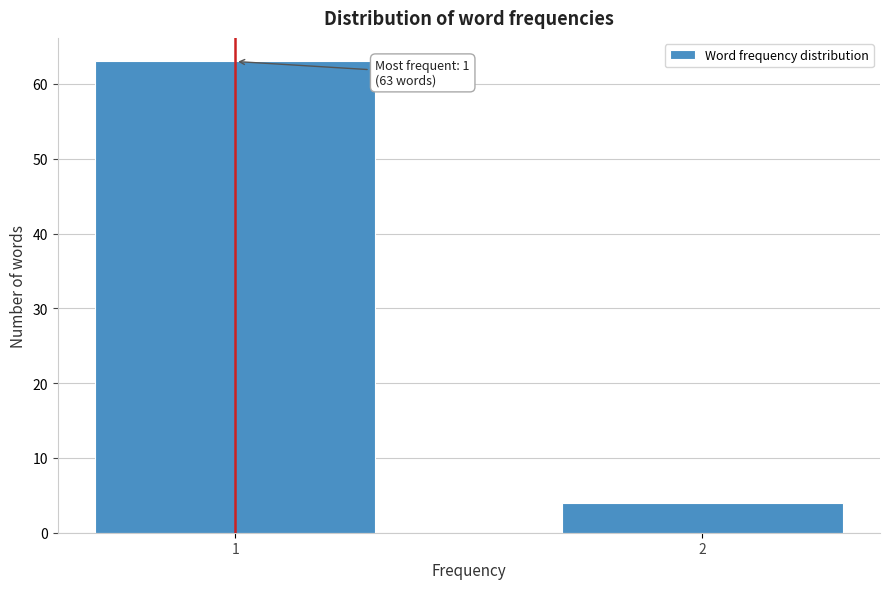

Reading right to left, list all the values displayed in this chart.

2=4	1=63